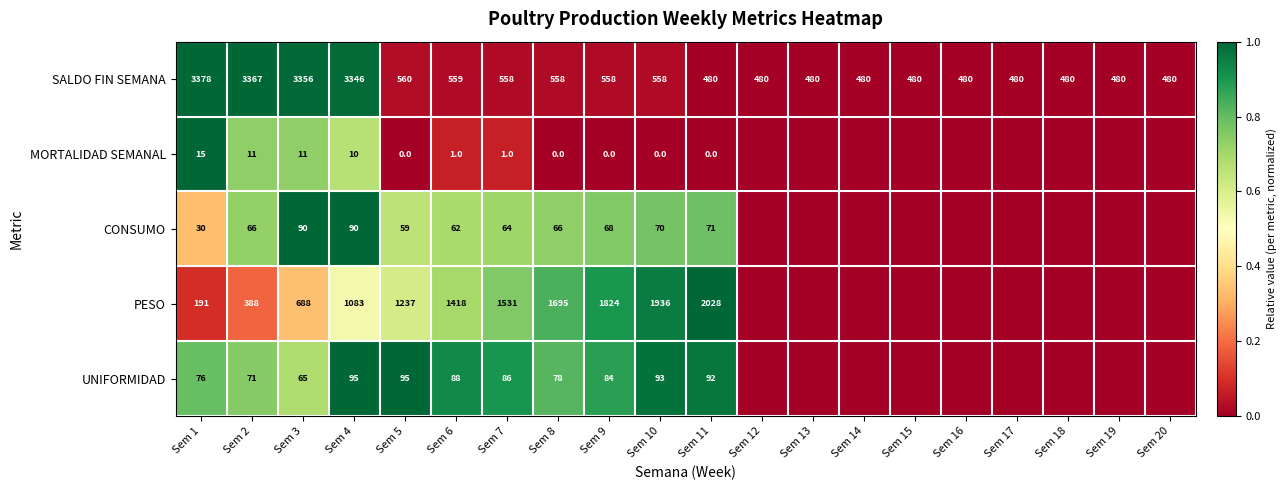

The value of SALDO FIN SEMANA at Sem 15 is 480. True or false?

True